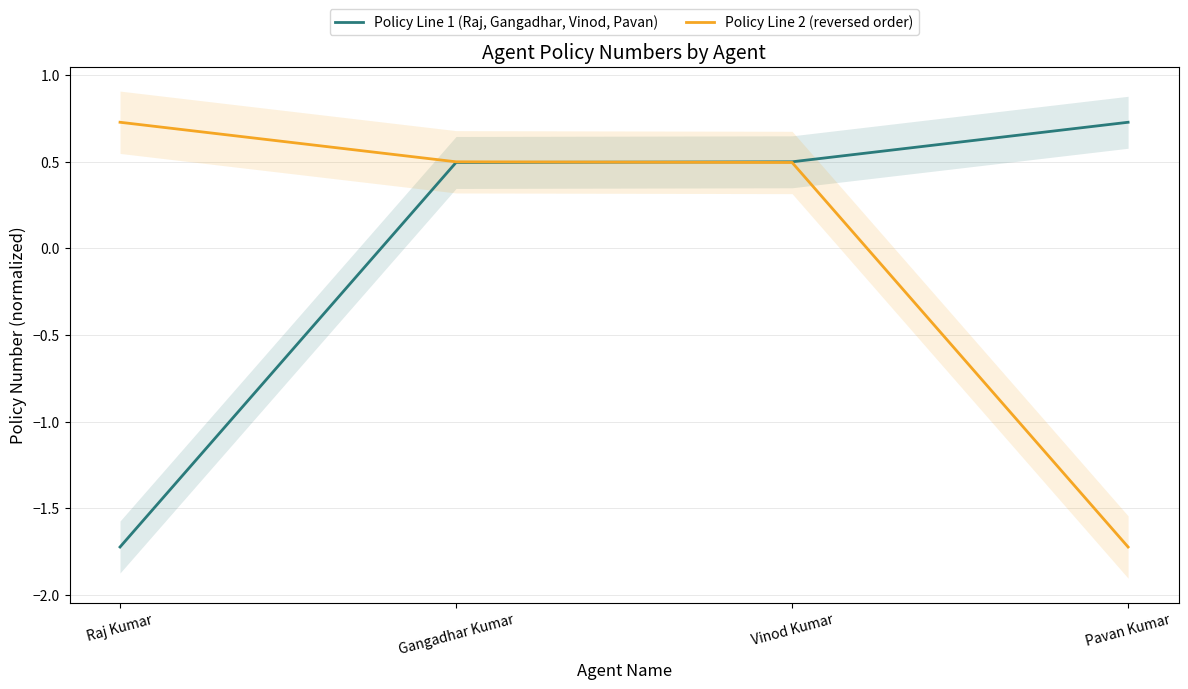

What is the highest value of the Policy Line 1 (Raj, Gangadhar, Vinod, Pavan) series?

0.7